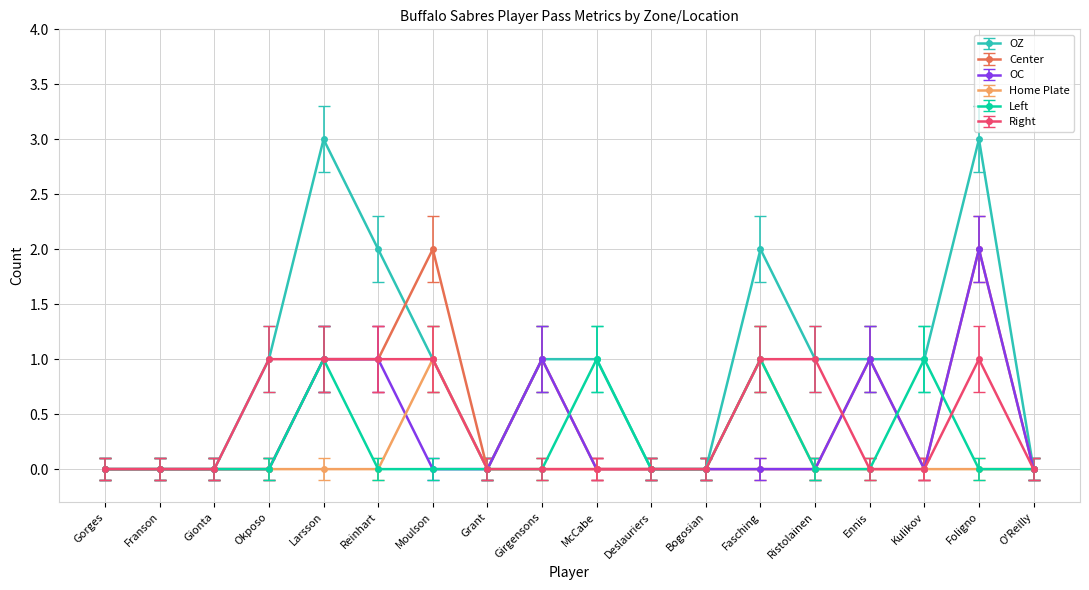

Which series has the largest total across all categories?

OZ